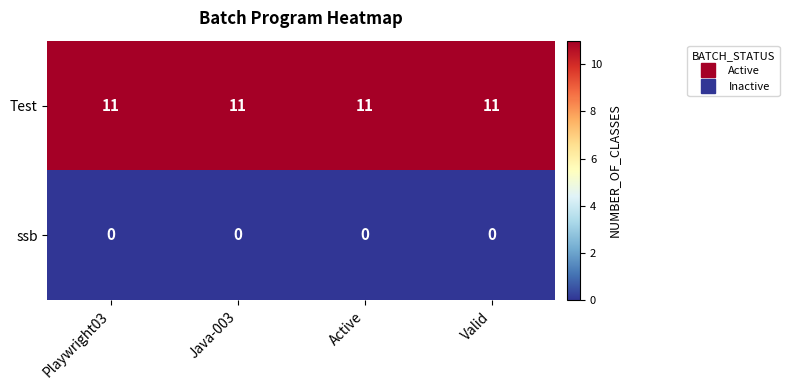

What is the difference between the highest and lowest values at Java-003?

11